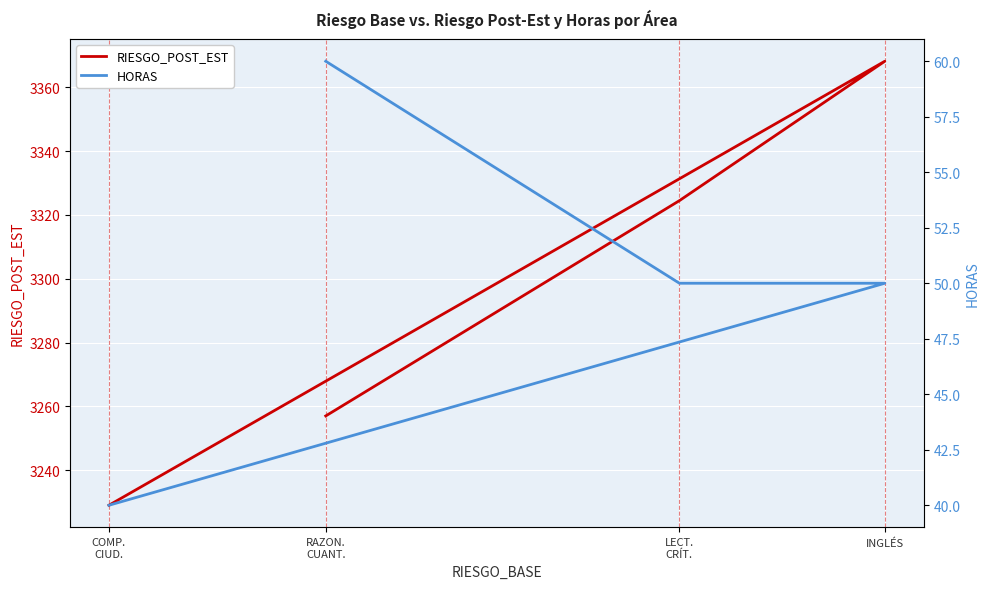

The RIESGO_POST_EST series shows 3368.2 at INGLÉS. True or false?

True